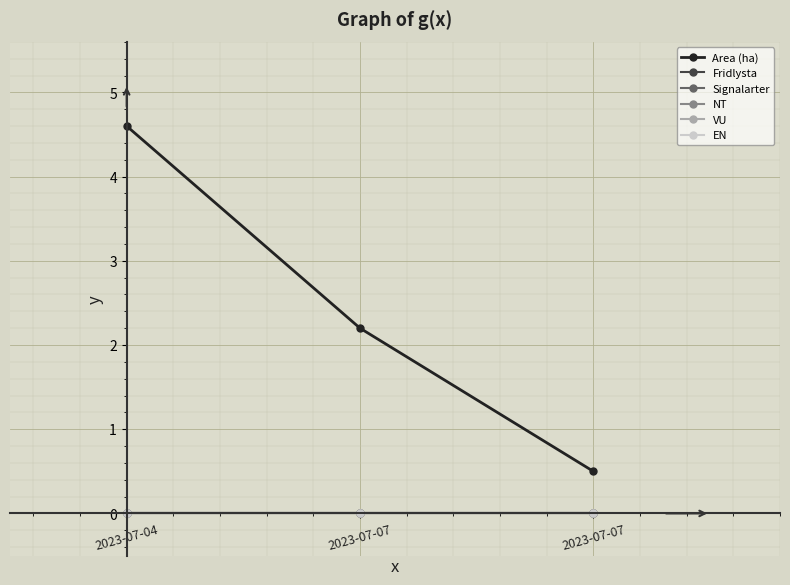

Which category has the lowest value in the EN series?

2023-07-04